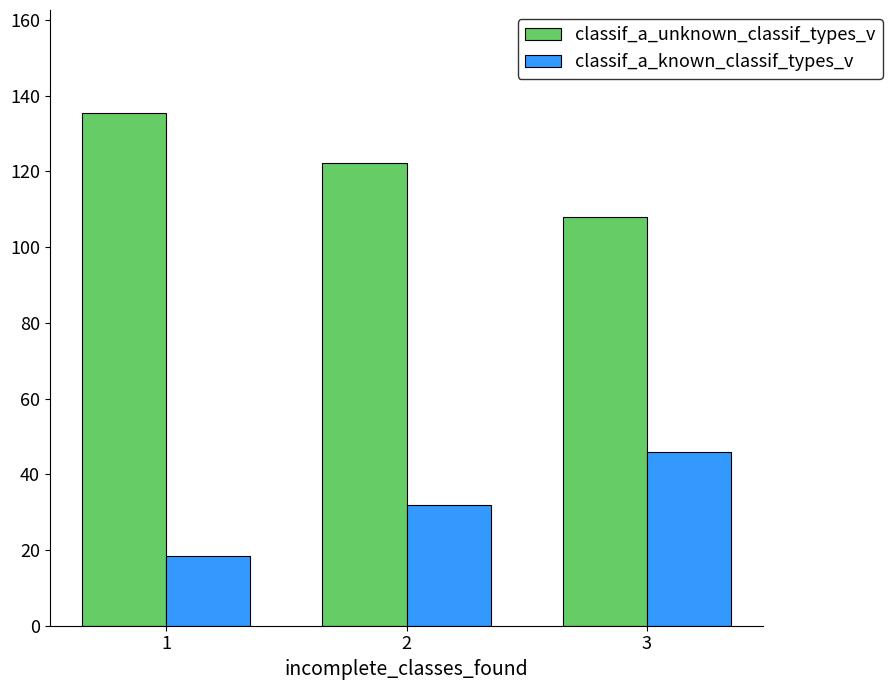

How many bars are there in total?

6